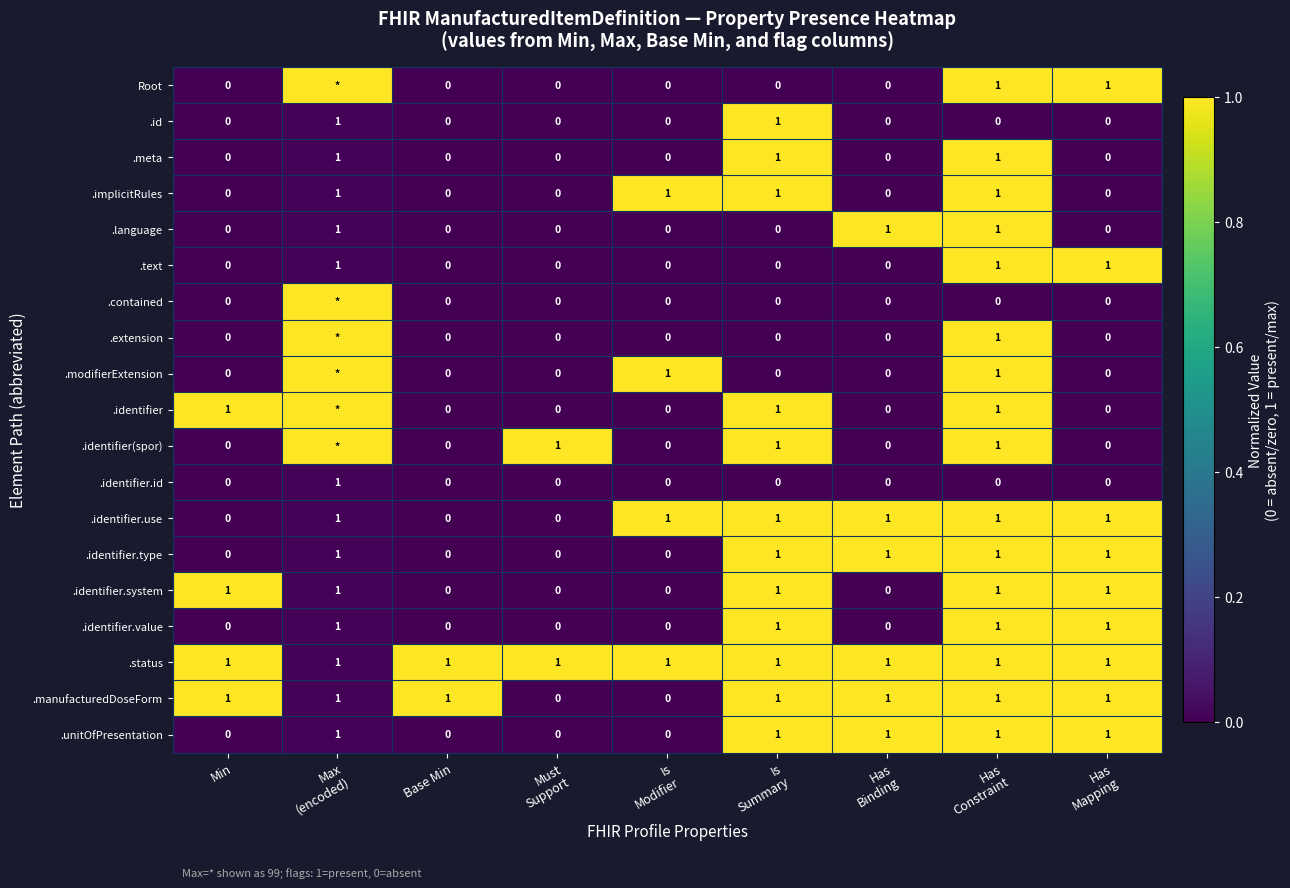

What is the average value of the .extension series?

0.2